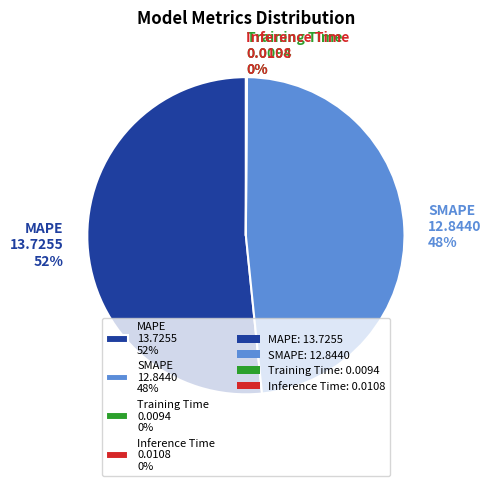

What percentage is the SMAPE slice, to the nearest percent?

48%